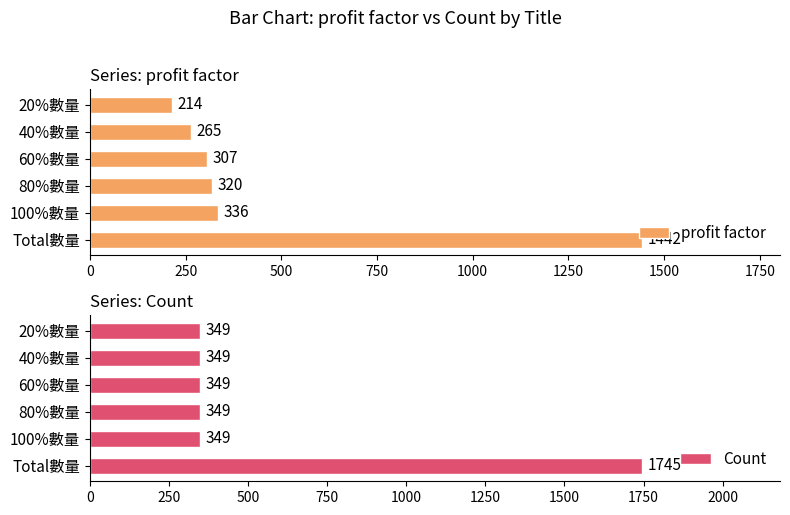

Which series has the widest spread of values?

Count